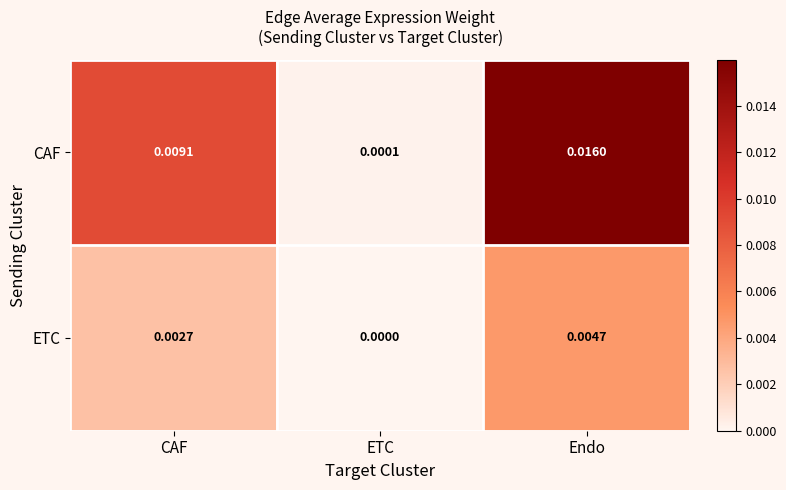

At which category is the sum across all series the highest?

Endo